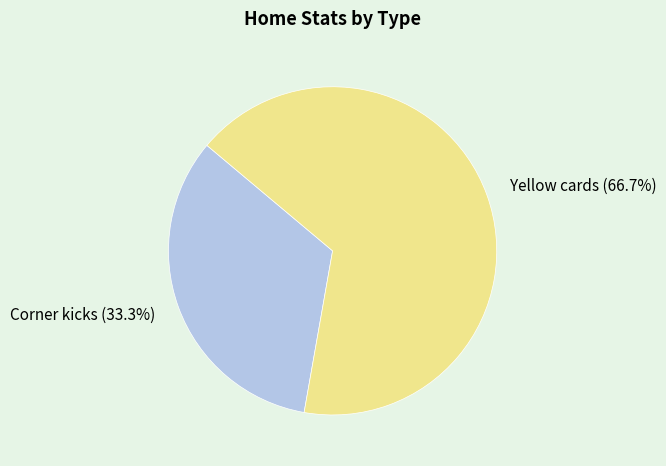

Rank the categories by value from lowest to highest.

Corner kicks, Yellow cards